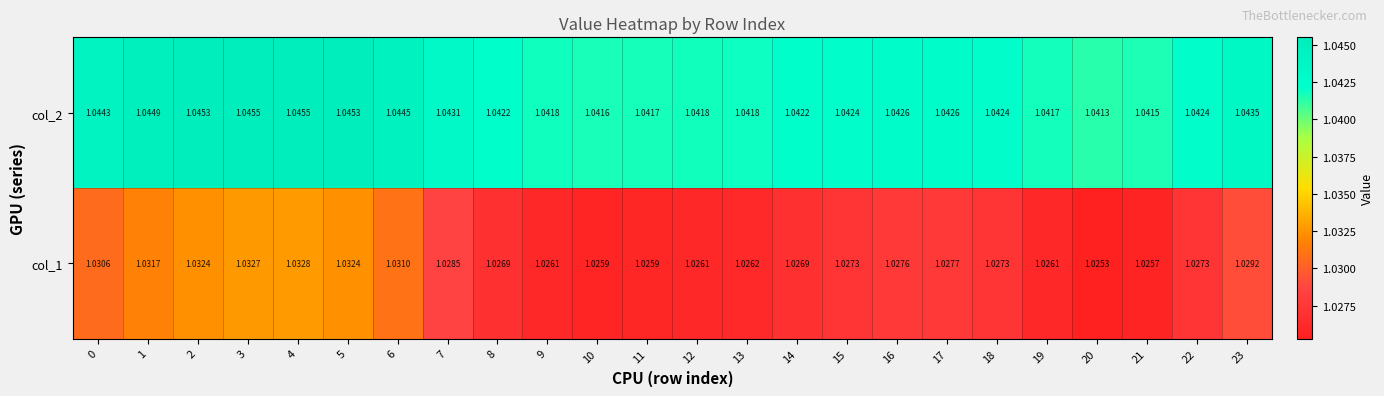

Rank the series at 0 from highest to lowest value.

col_2, col_1